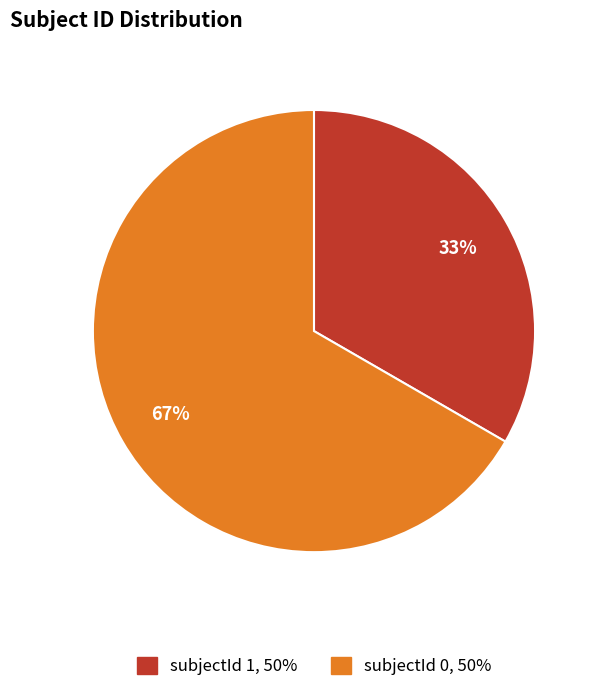

Is there a majority slice in this chart?

Yes